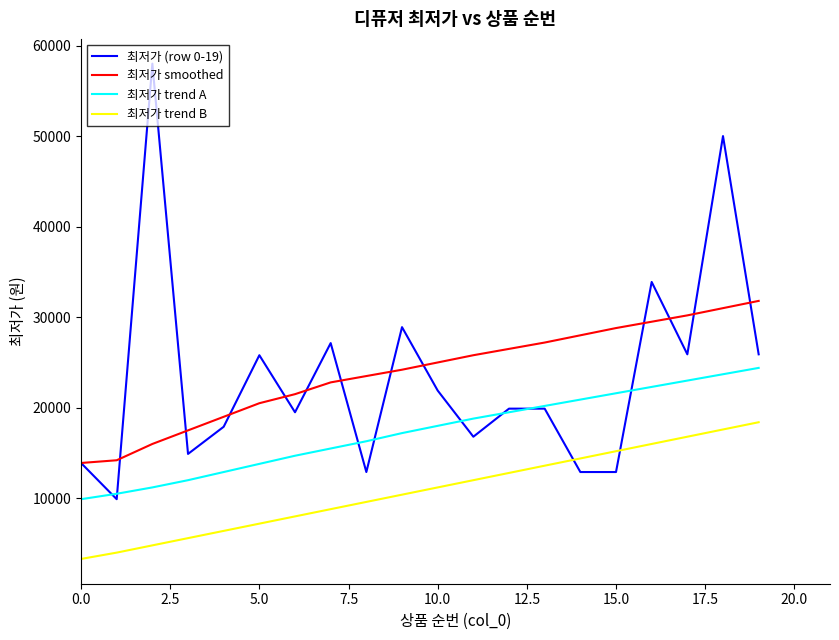

True or false: 최저가 smoothed and 최저가 trend A intersect in this chart.

False